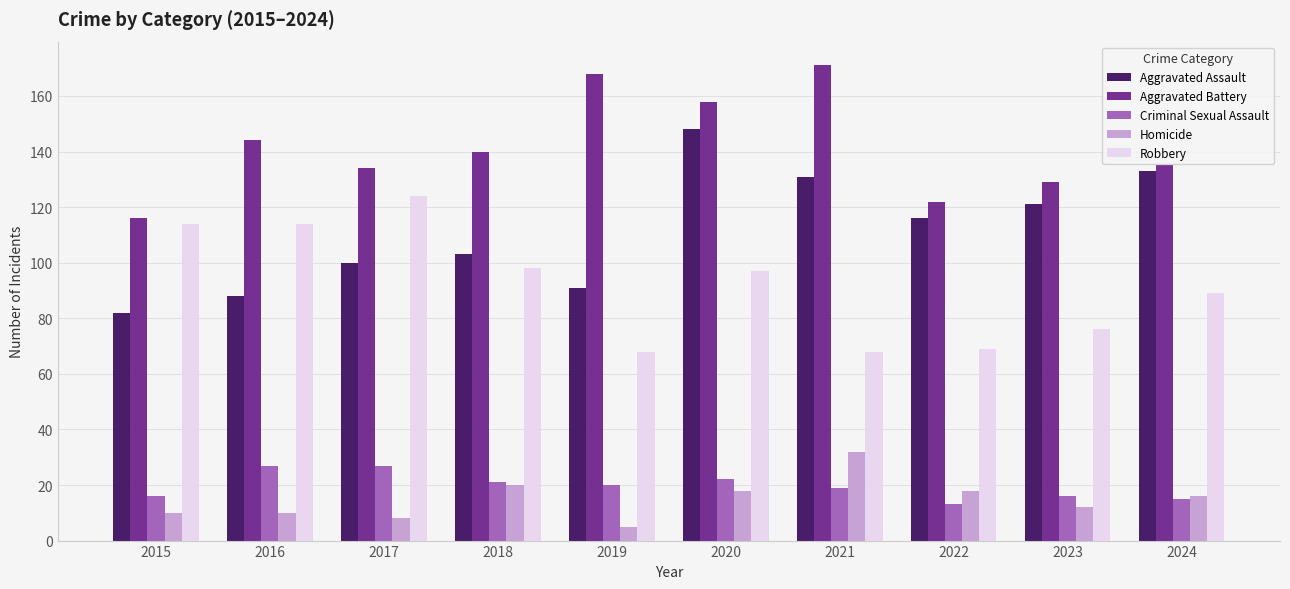

What is the spread (max minus min) of values at 2019?

163